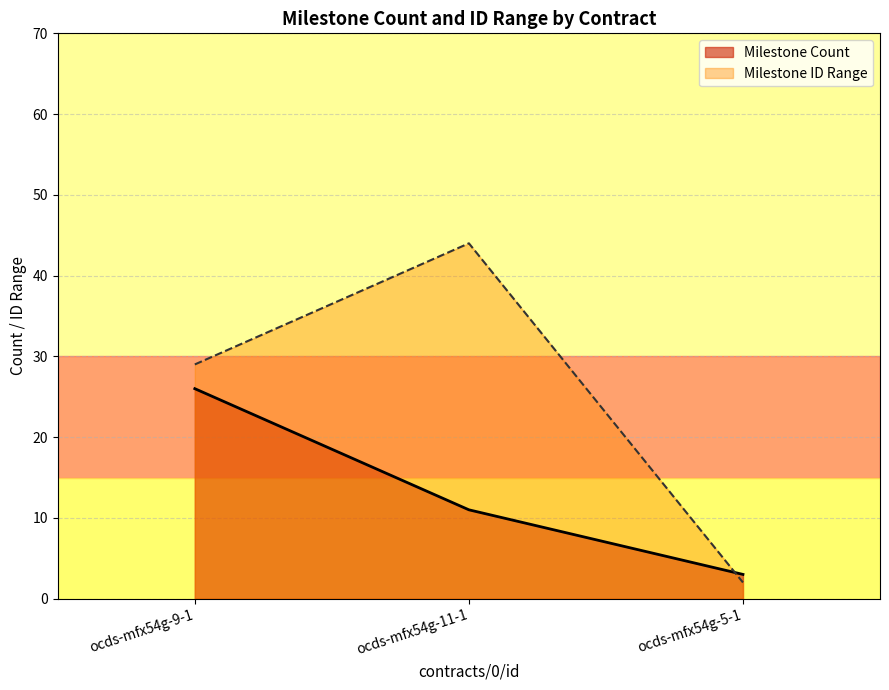

At which category is the sum across all series the highest?

ocds-mfx54g-9-1